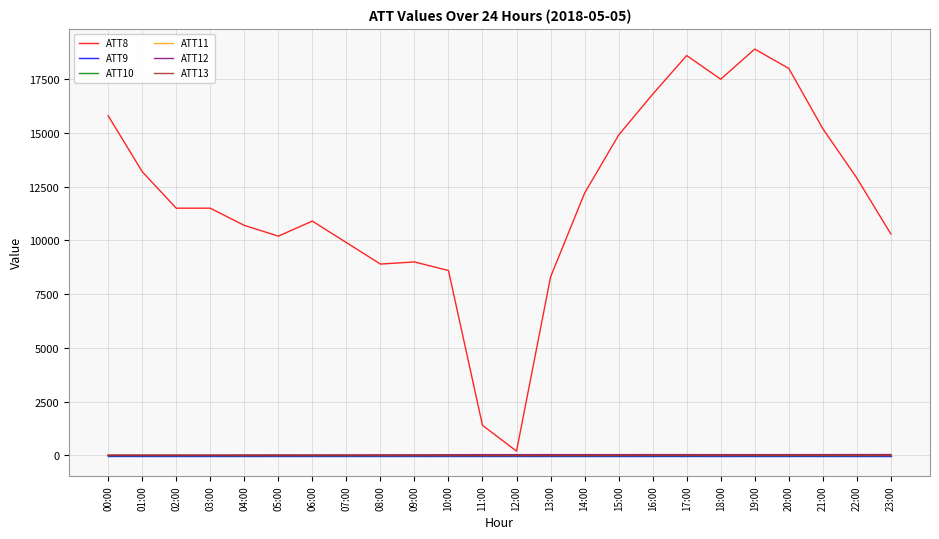

What value does the ATT12 series have at 19:00?

36.2